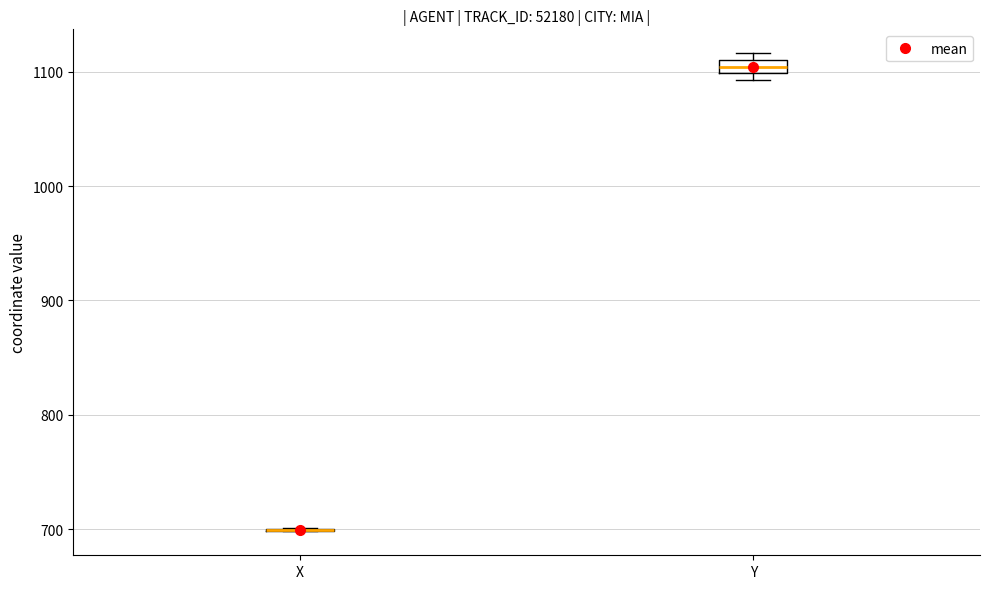

Comparing the boxes themselves (not the whiskers), which one is the tallest?

Y